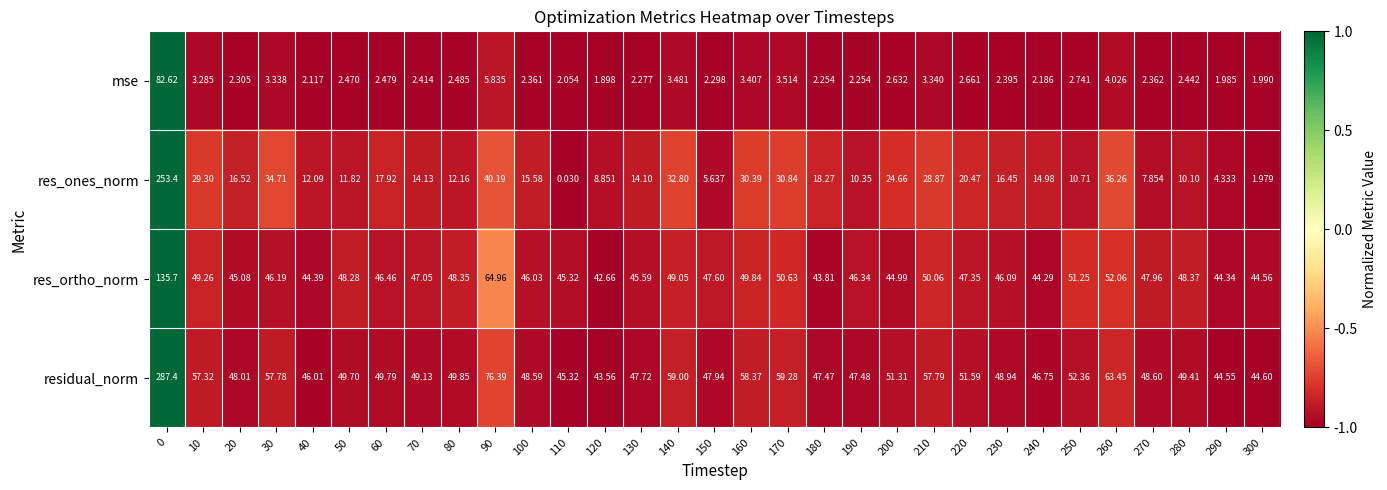

Which series has the largest total across all categories?

residual_norm